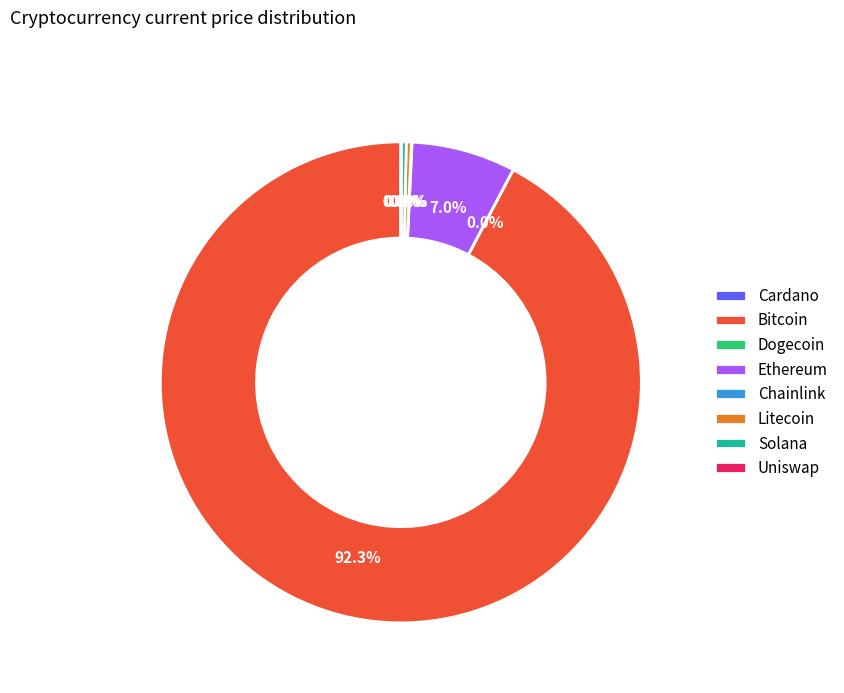

Does any single category account for the majority?

Yes